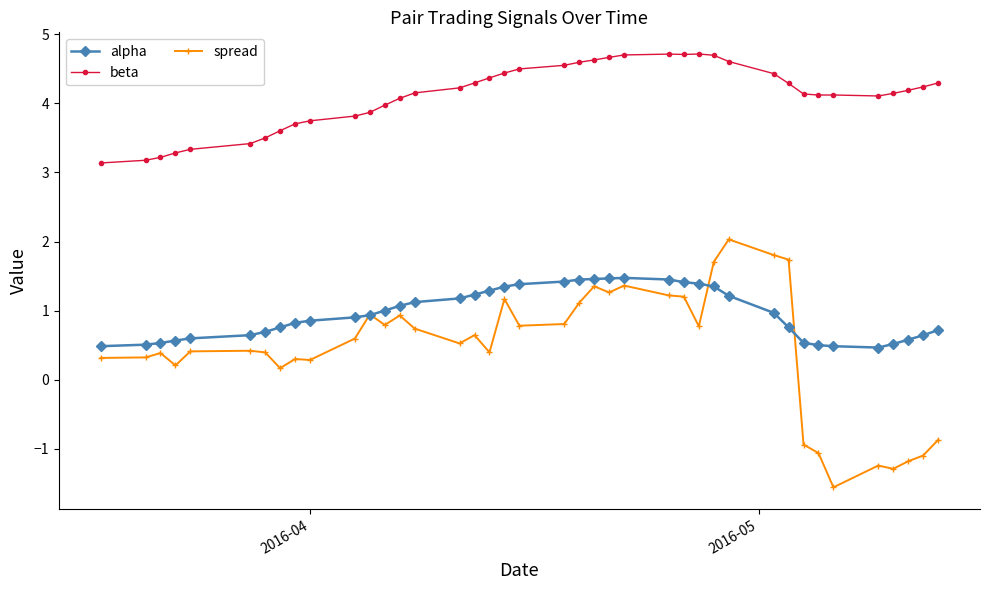

How many lines are shown in the chart?

3